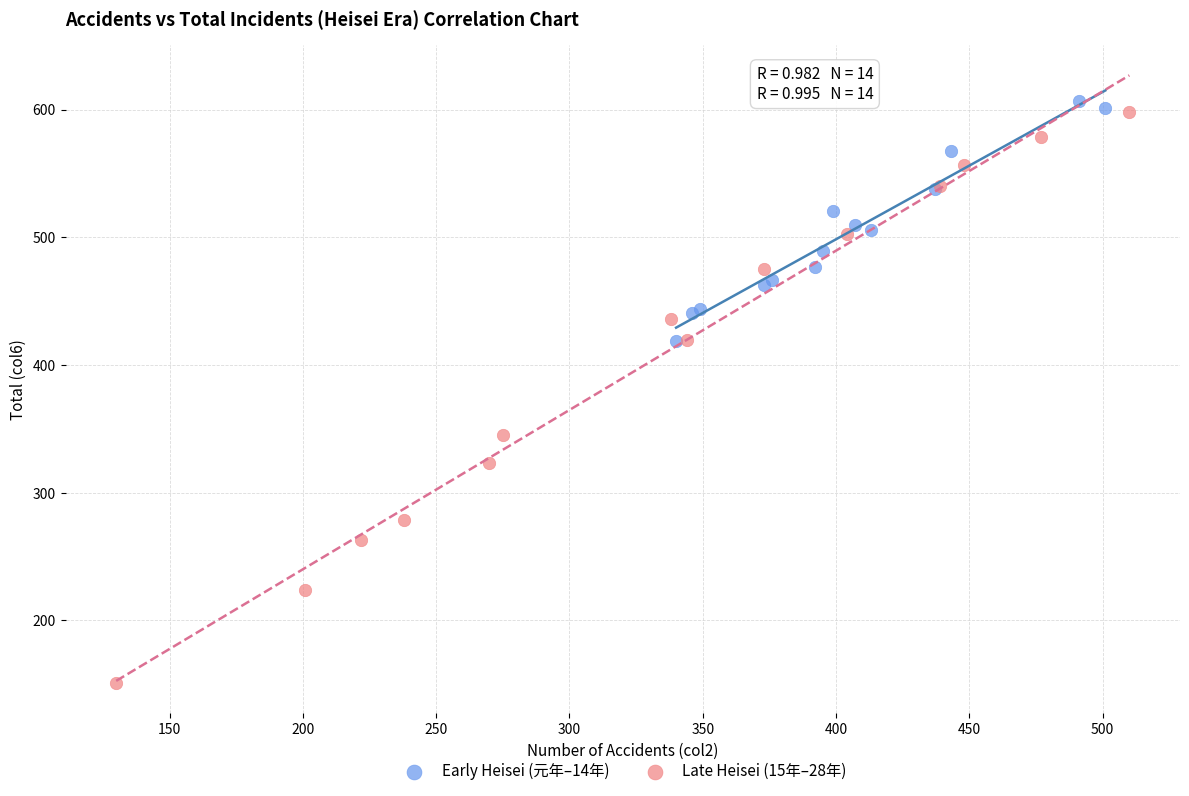

Which series reaches the minimum Y coordinate?

Late Heisei (15年–28年)